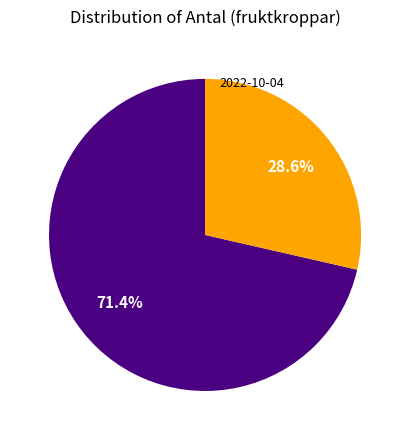

Does any single category account for the majority?

Yes